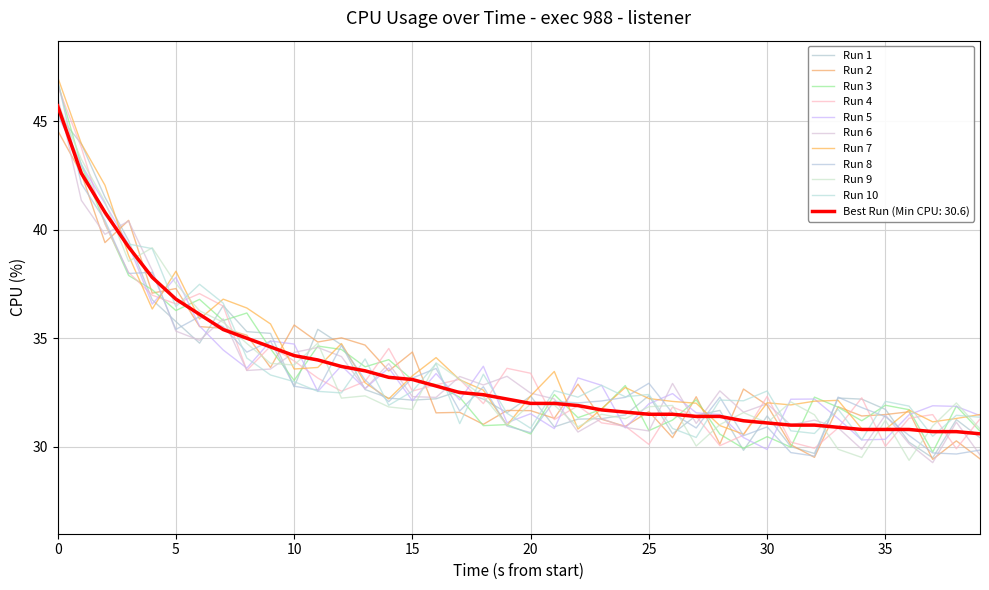

Reading left to right, list all the values displayed in this chart.

45.7	42.6	40.8	39.2	37.8	36.8	36.1	35.4	35.0	34.6	34.2	34.0	33.7	33.5	33.2	33.1	32.8	32.5	32.4	32.2	32.0	32.0	31.9	31.7	31.6	31.5	31.5	31.4	31.4	31.2	31.1	31.0	31.0	30.9	30.8	30.8	30.8	30.7	30.7	30.6